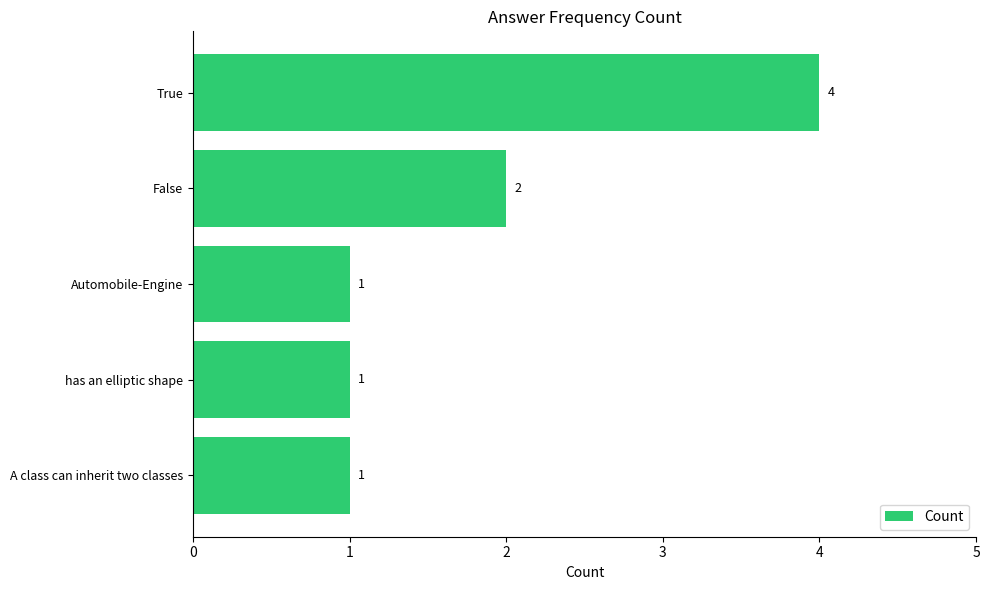

What is the maximum value shown in the chart?

4